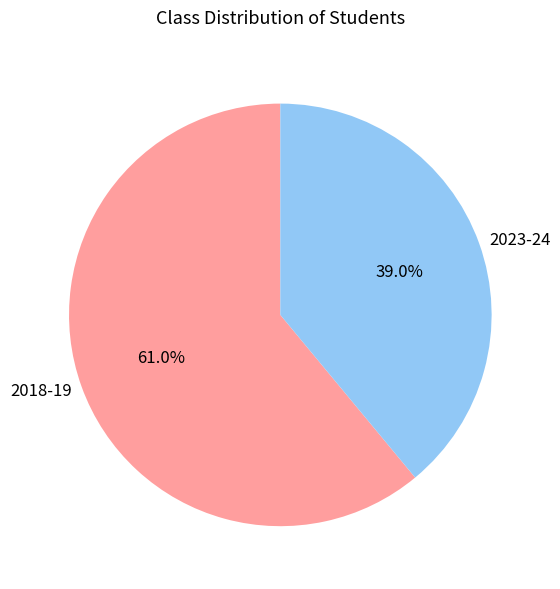

To the nearest percent, what is the difference between the largest and smallest slice percentages?

22%